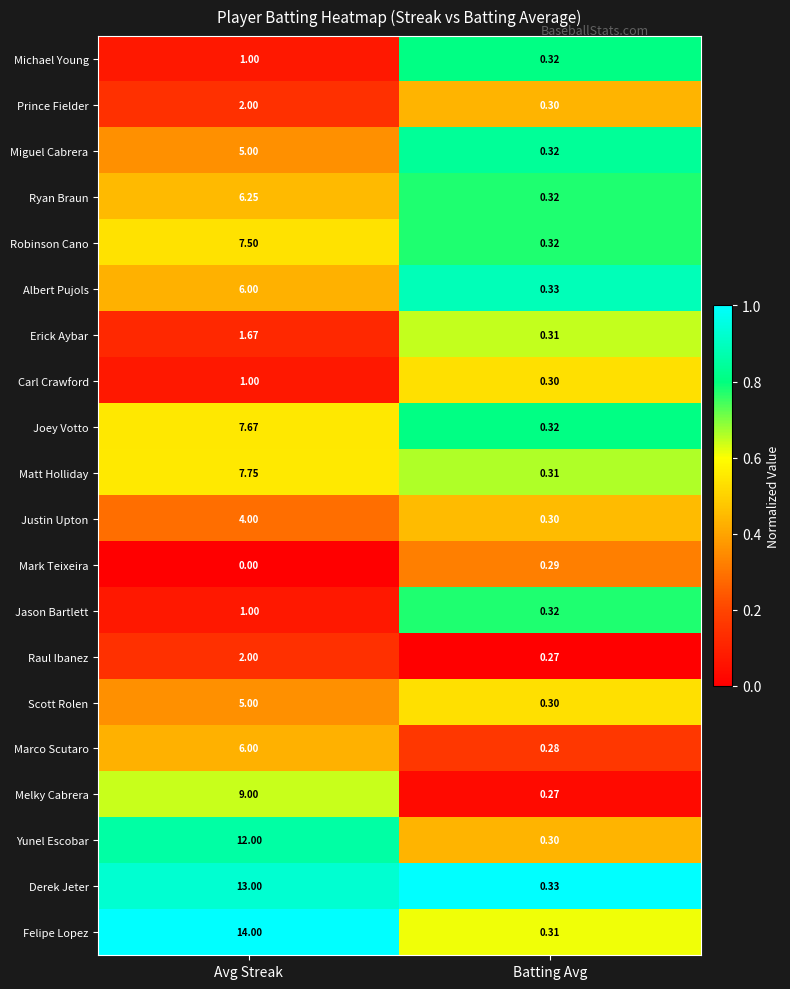

Count the number of data series in this chart.

20